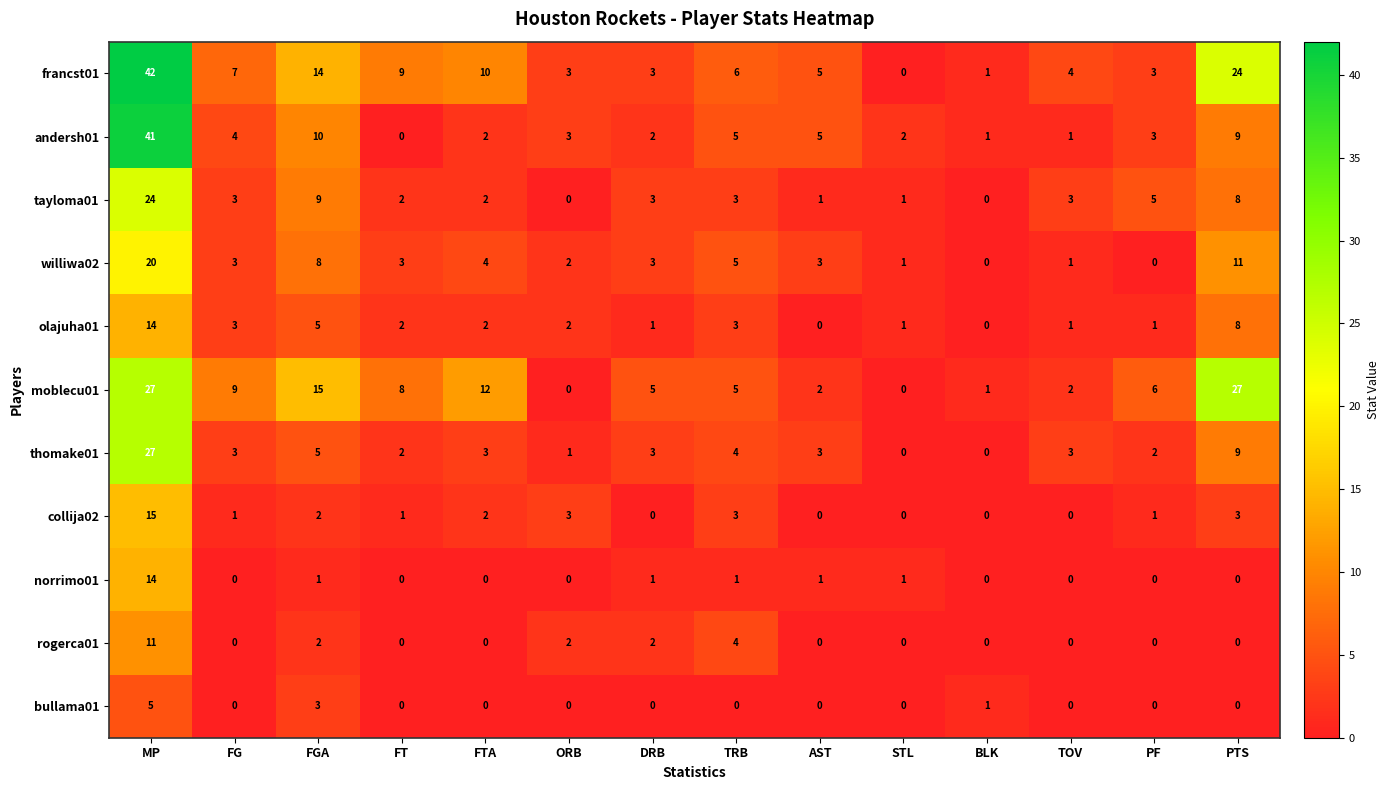

How many values in thomake01 are above zero?

12